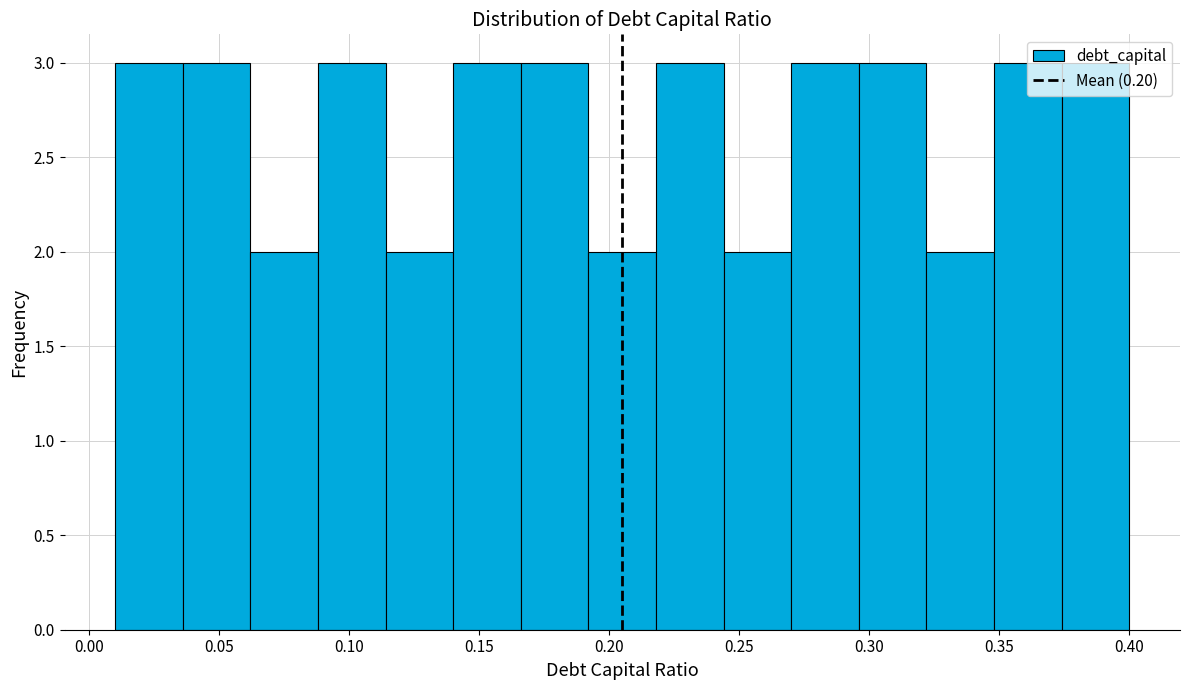

Reading left to right, list every bar in this chart as the range it spans on the x-axis followed by its height. Neither the bar edges nor the heights are printed on the chart, so give them approximately, as read against the axes.

0.010 to 0.036: 3
0.036 to 0.062: 3
0.062 to 0.088: 2
0.088 to 0.114: 3
0.114 to 0.140: 2
0.140 to 0.166: 3
0.166 to 0.192: 3
0.192 to 0.218: 2
0.218 to 0.244: 3
0.244 to 0.270: 2
0.270 to 0.296: 3
0.296 to 0.322: 3
0.322 to 0.348: 2
0.348 to 0.374: 3
0.374 to 0.400: 3